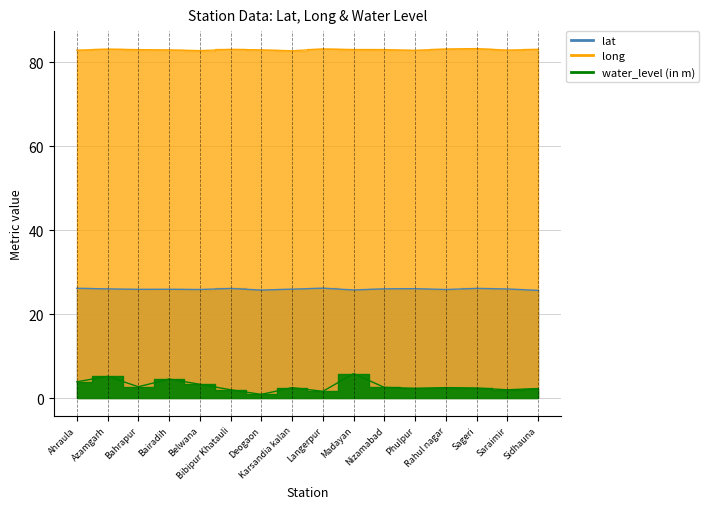

What position from the left is Saraimir?

15